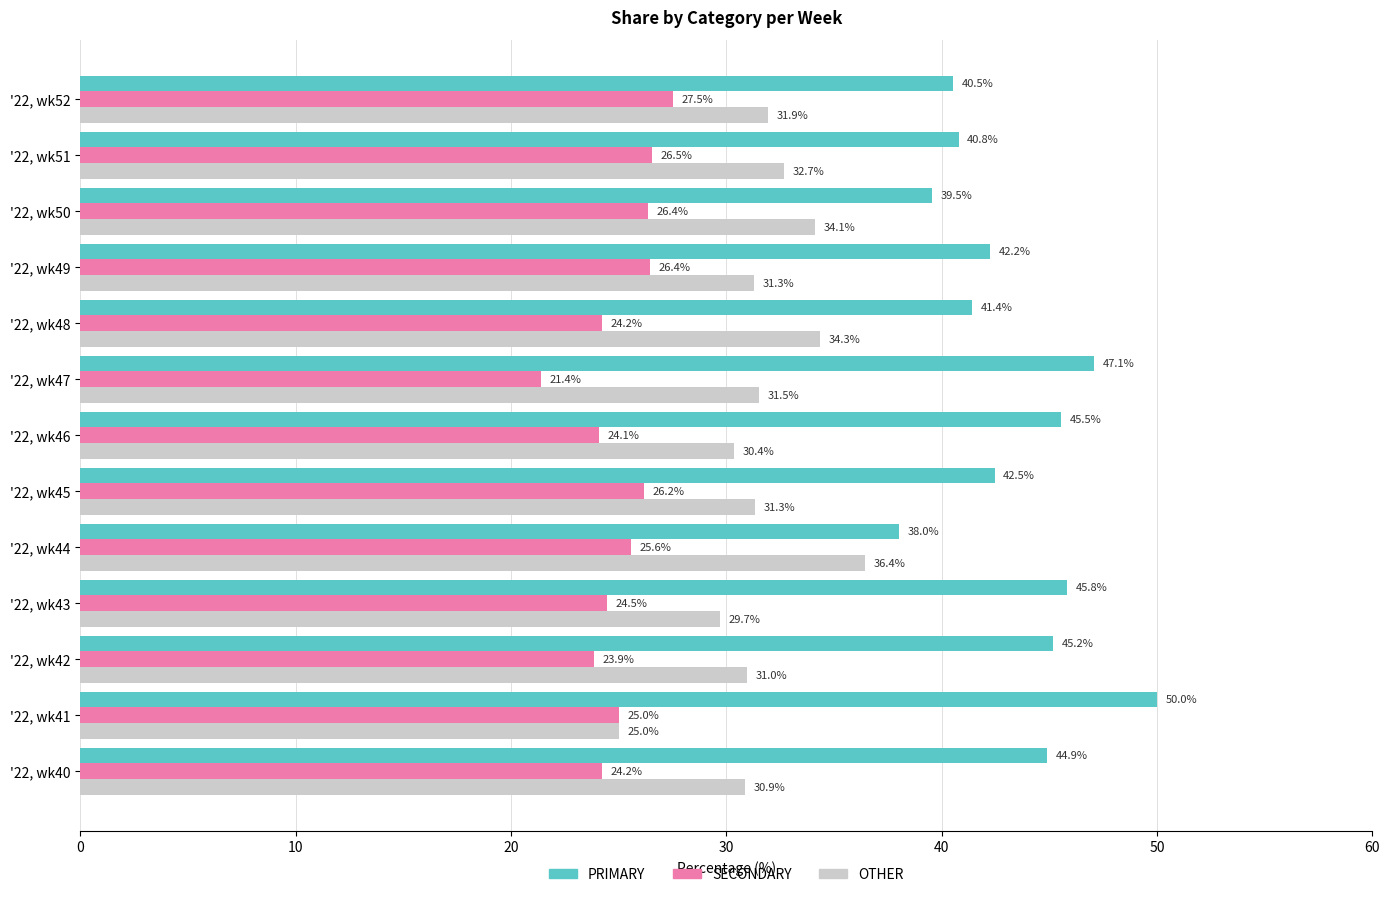

What is the spread (max minus min) of values at '22, wk41?

25.0